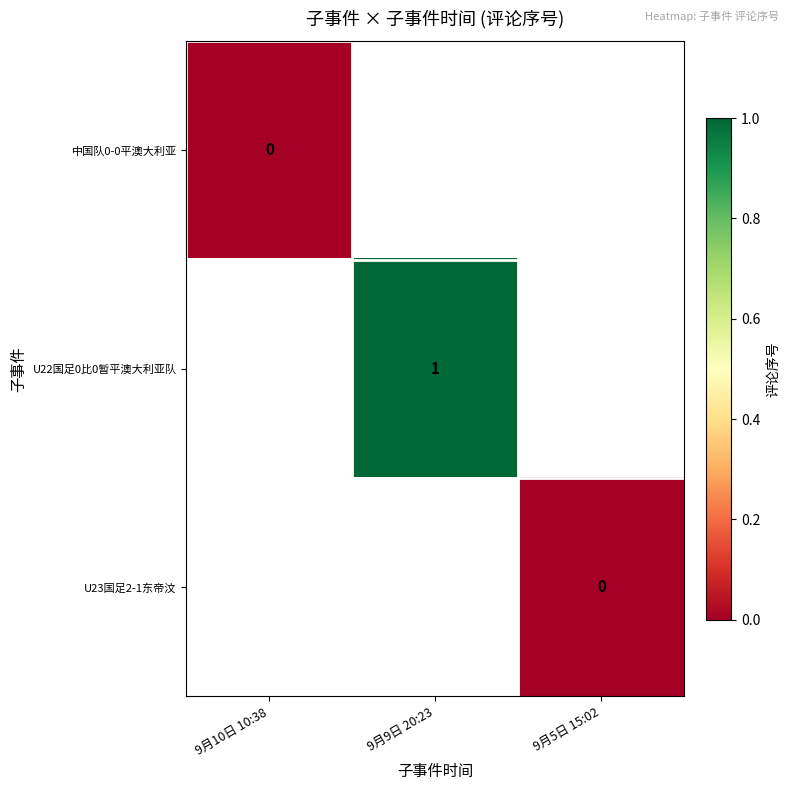

The U22国足0比0暂平澳大利亚队 series shows 2 at 9月9日 20:23. True or false?

False